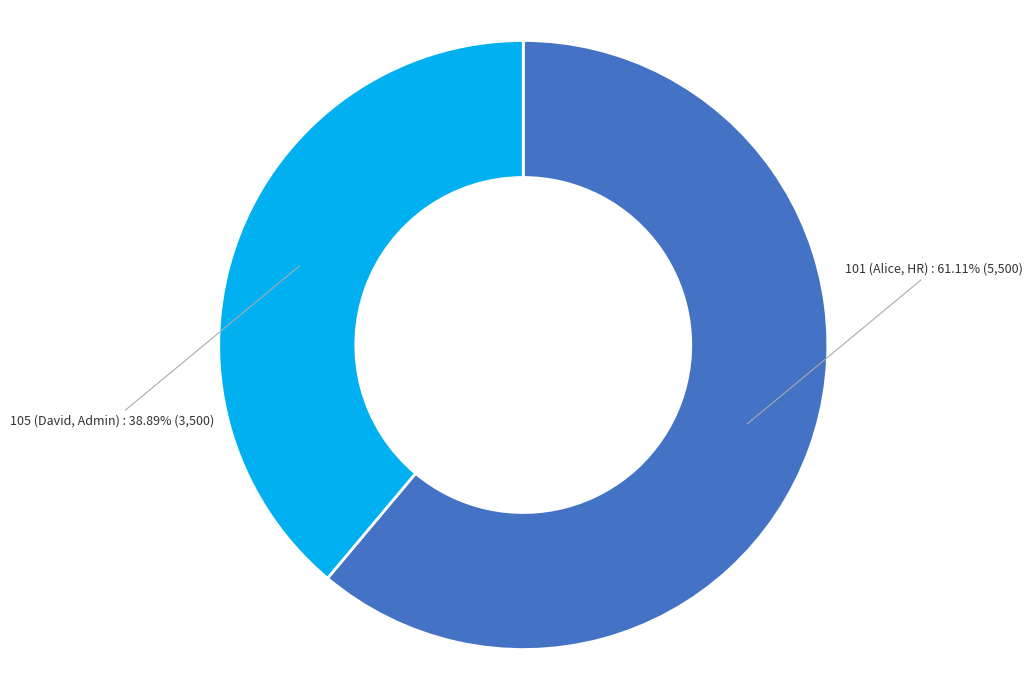

Is there any slice that represents more than half of the pie?

Yes